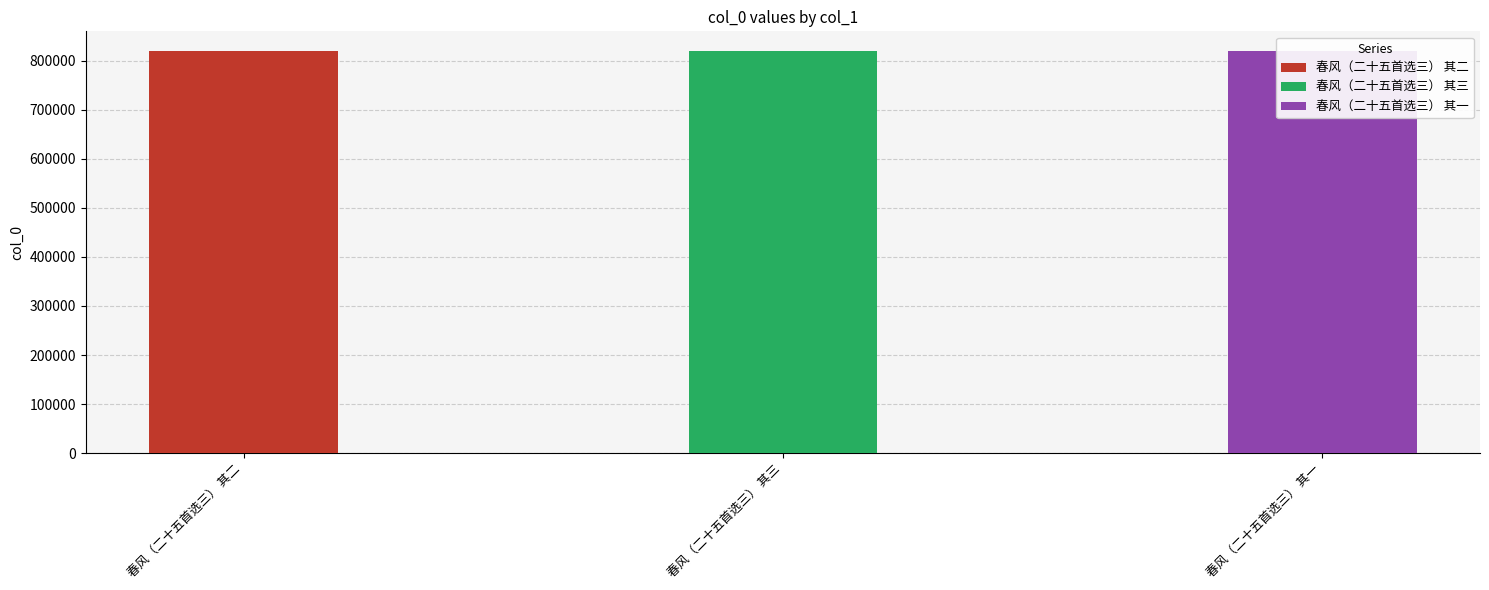

Rank the categories by value from highest to lowest.

春风（二十五首选三） 其三, 春风（二十五首选三） 其二, 春风（二十五首选三） 其一